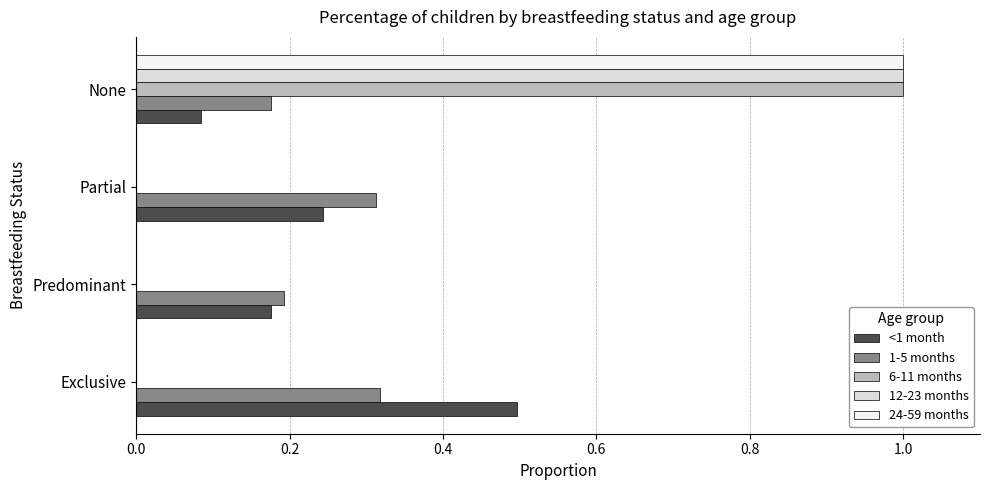

True or false: 12-23 months has a value of 0.0 at Partial.

True